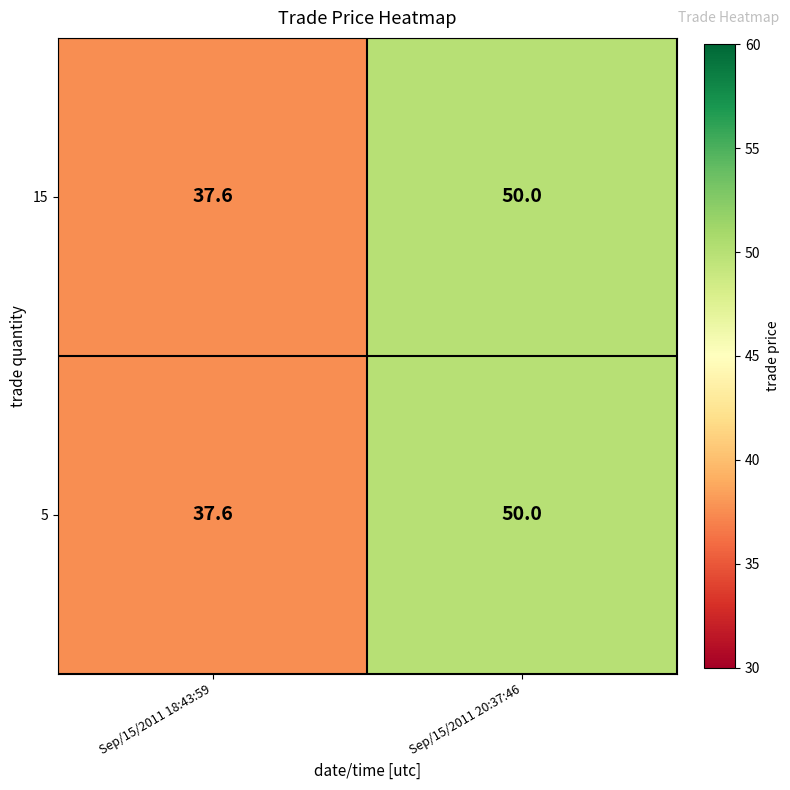

Is the value of 5 at Sep/15/2011 20:37:46 greater than the value of 15 at Sep/15/2011 18:43:59?

Yes